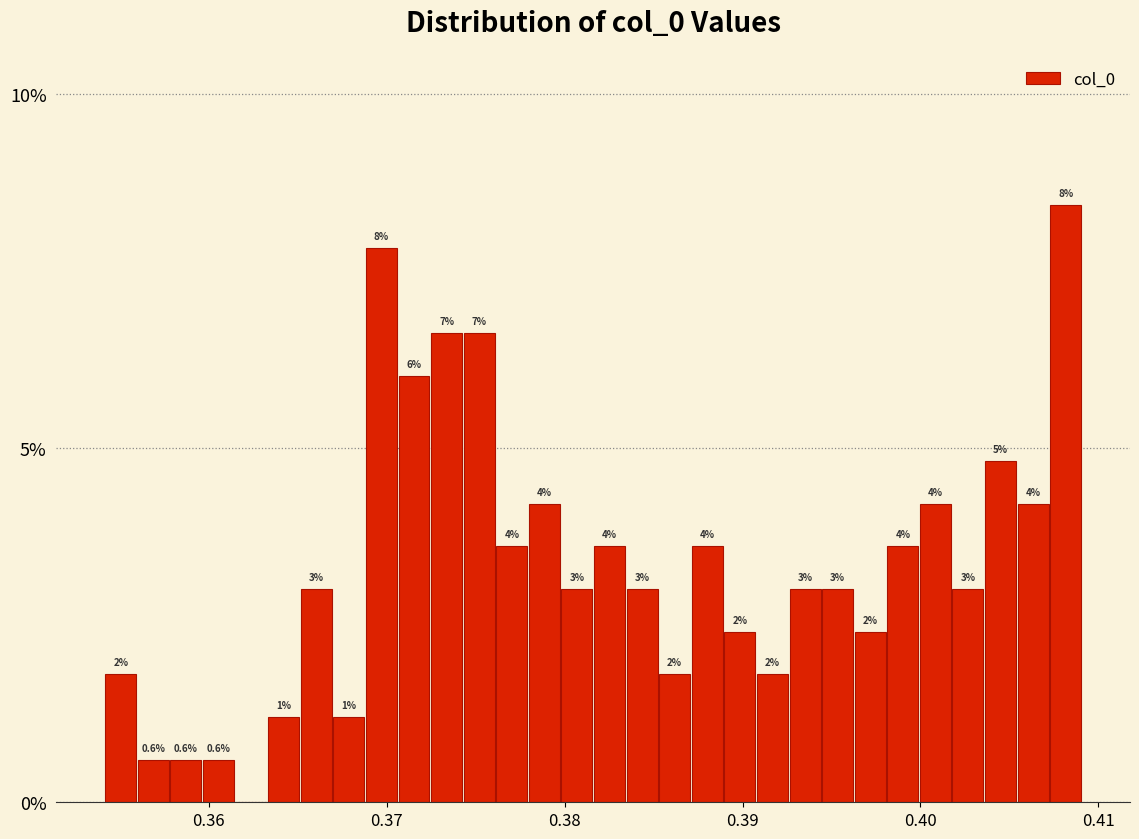

Read against the x-axis, roughly where is the centre of the tallest bar?

0.408